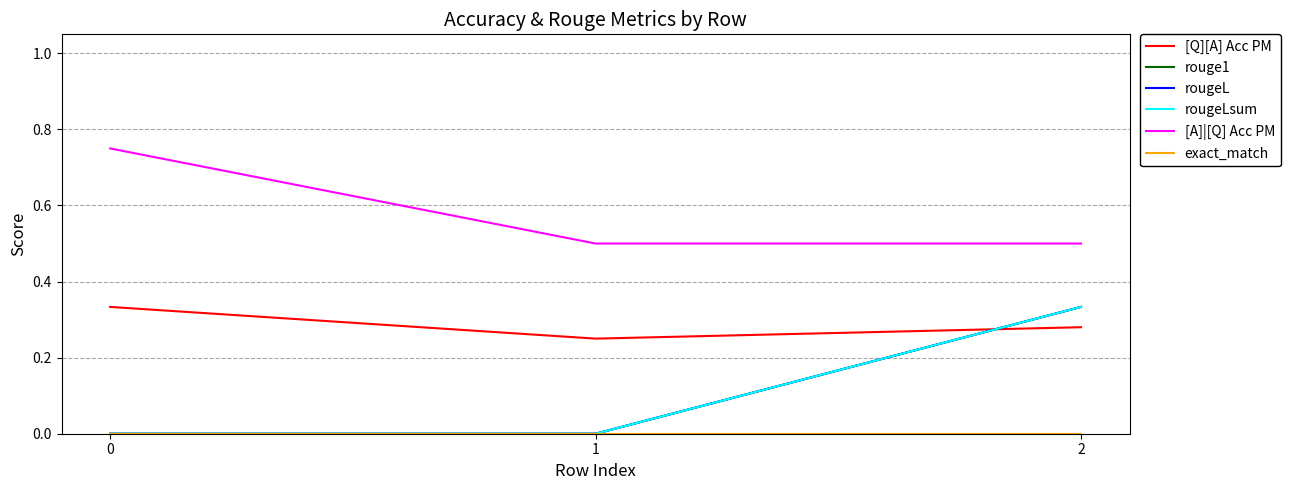

Does the chart have visible grid lines?

Yes